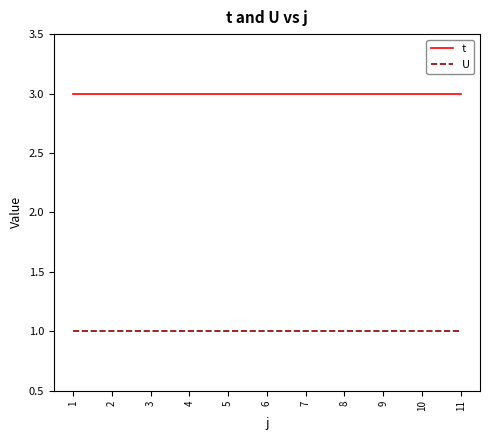

True or false: U and t intersect in this chart.

False